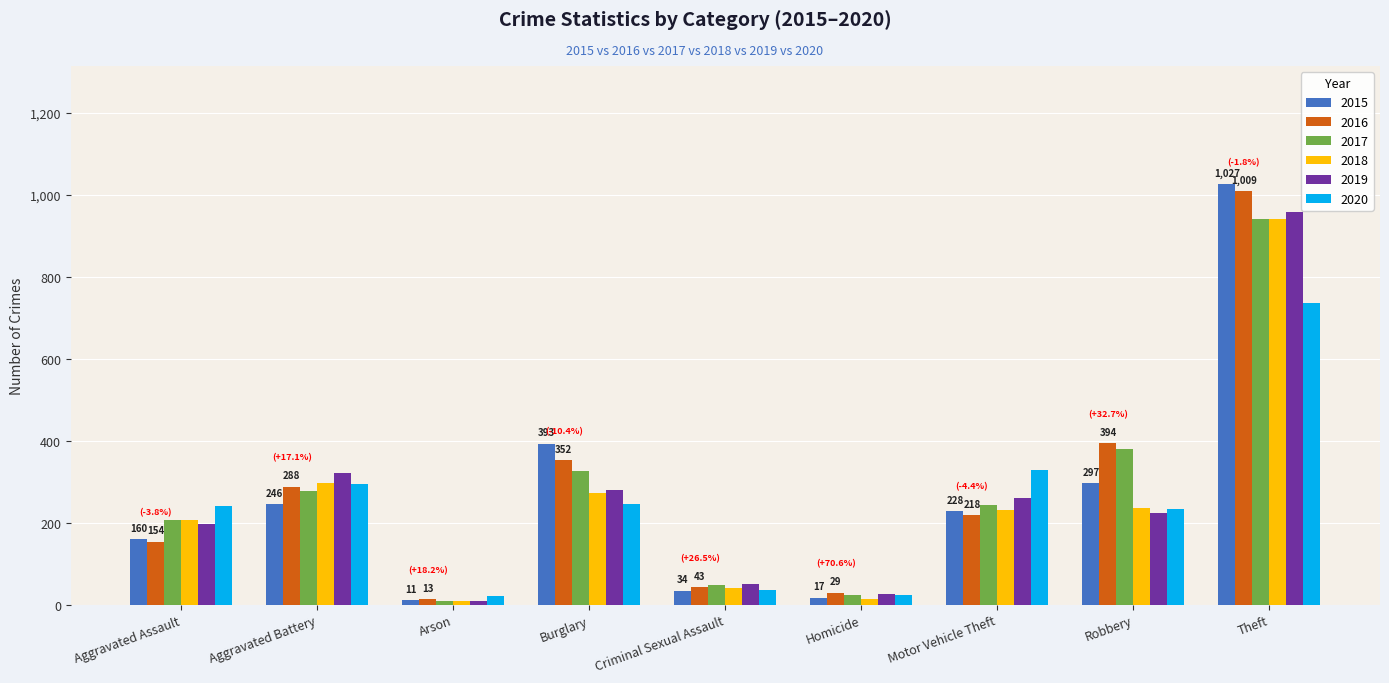

What is the sum of all 2020 values?

2158